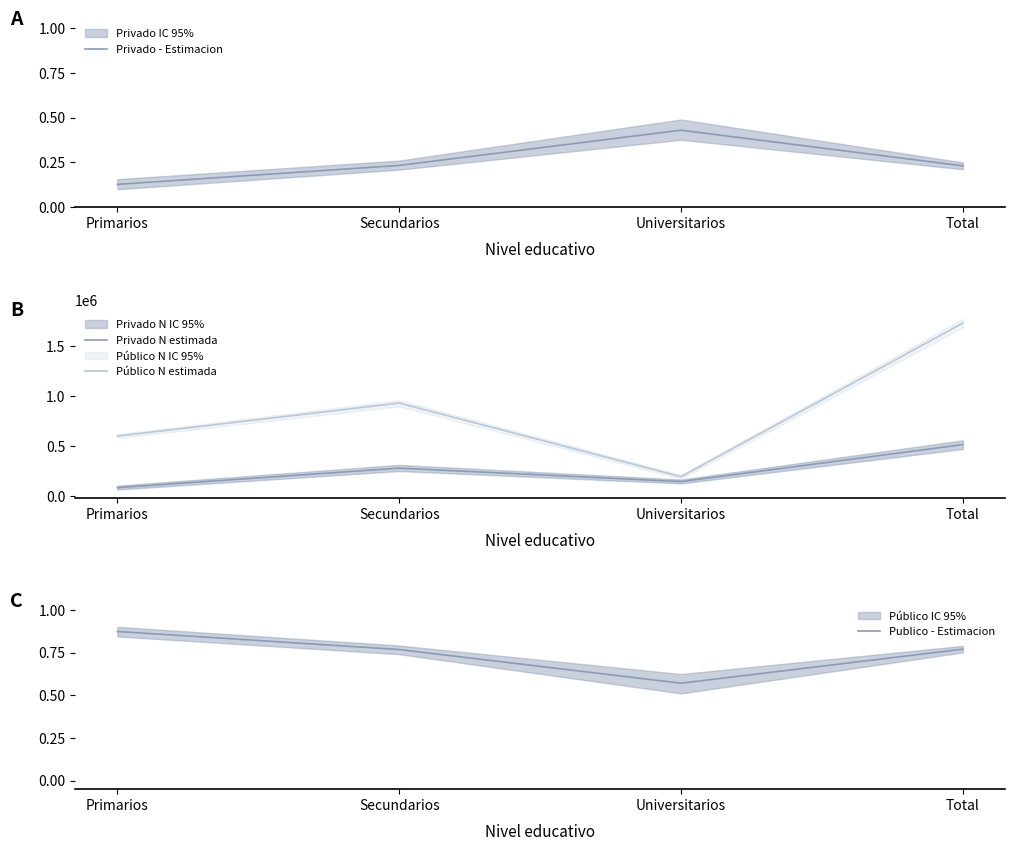

What is the total value across all series at Primarios?

688824.0